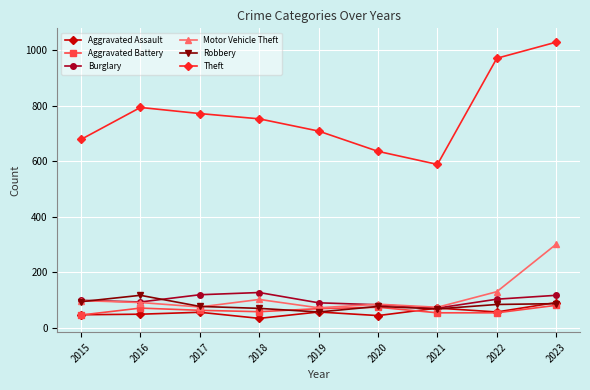

True or false: Aggravated Battery and Burglary intersect in this chart.

False